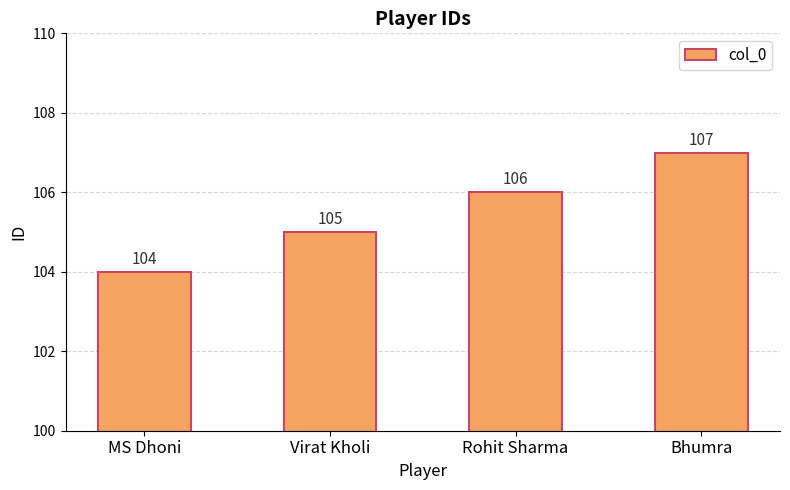

What is the minimum value shown in the chart?

104